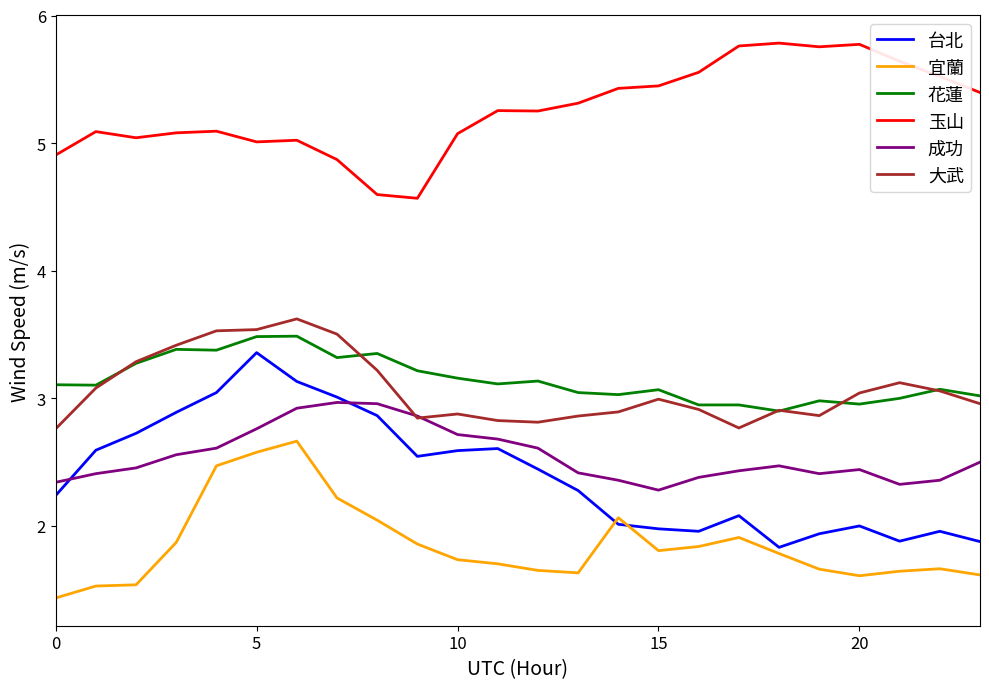

True or false: 宜蘭 and 成功 intersect in this chart.

False